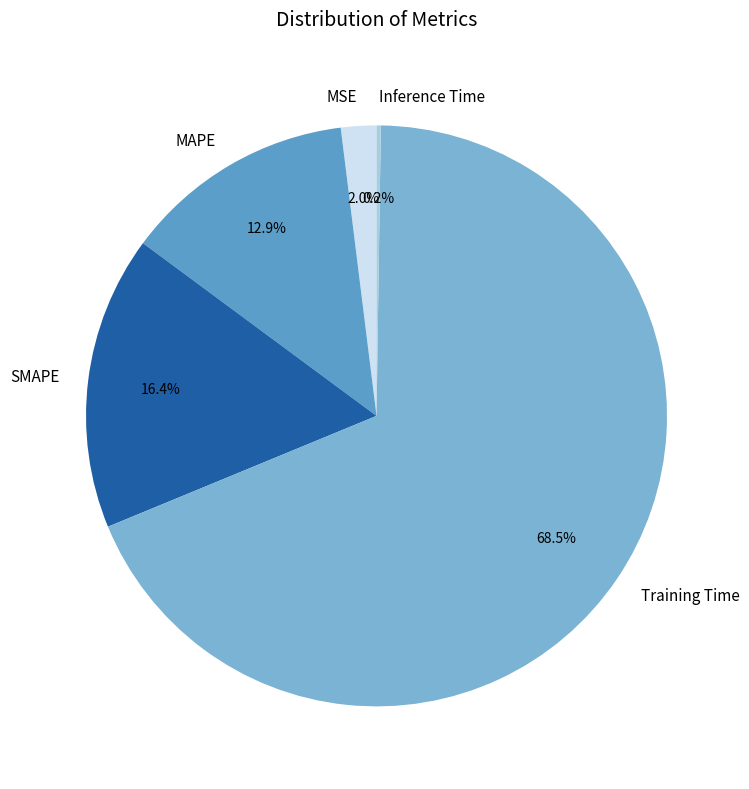

What is the majority slice?

Training Time